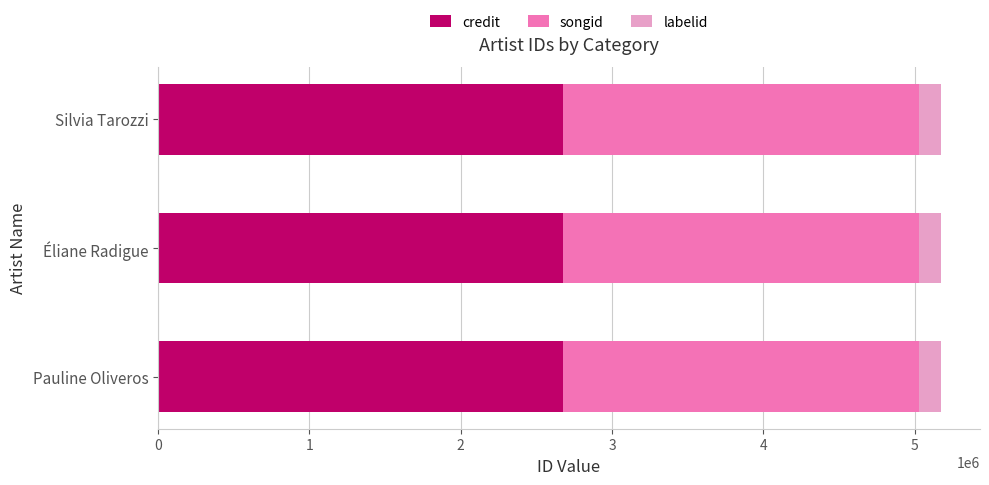

What is the total value across all series at Silvia Tarozzi?

5172108